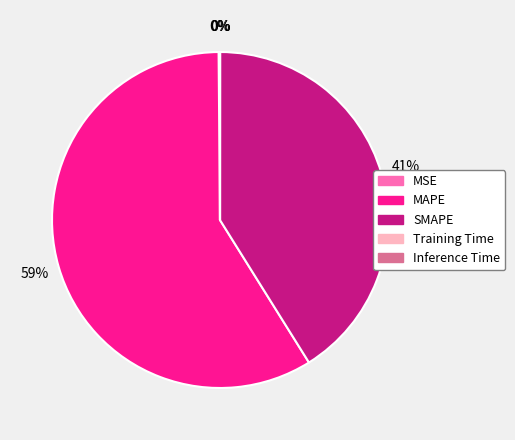

Which slice is the largest?

MAPE